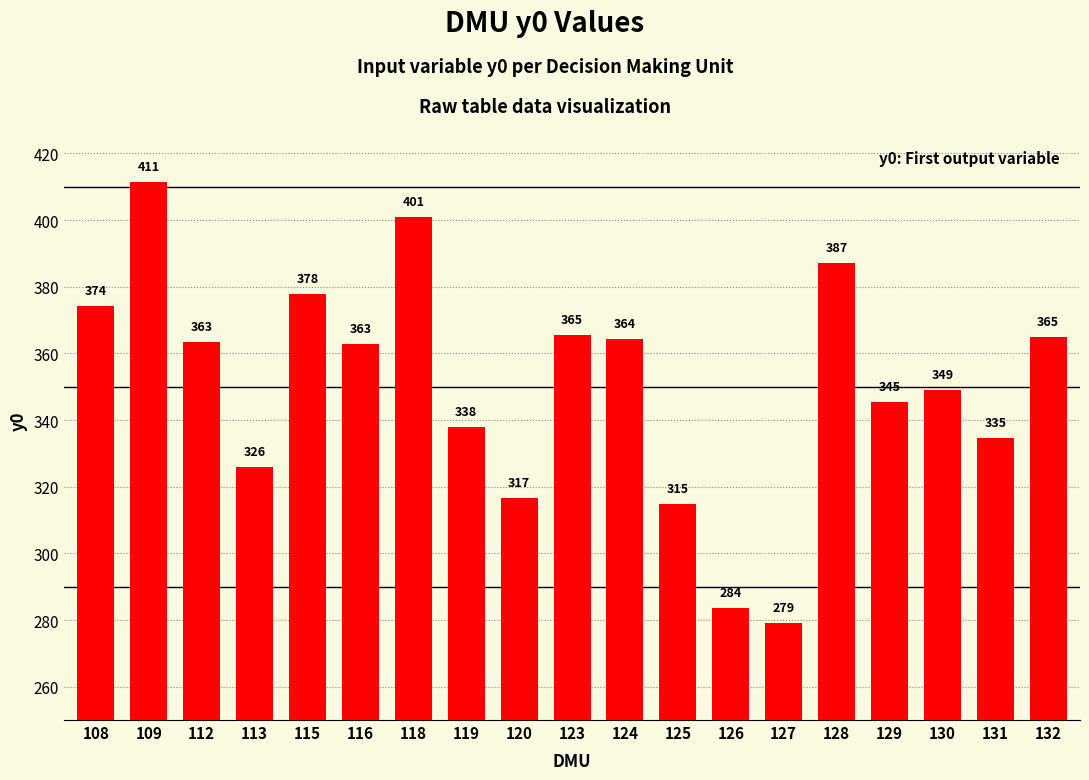

Approximately how many times larger is the value at 115 compared to 130?

1.1